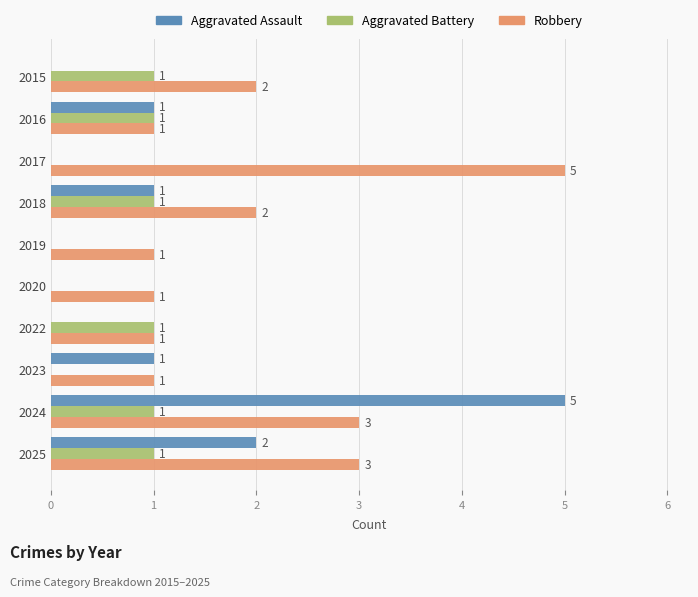

What is the sum of all Aggravated Assault values?

10